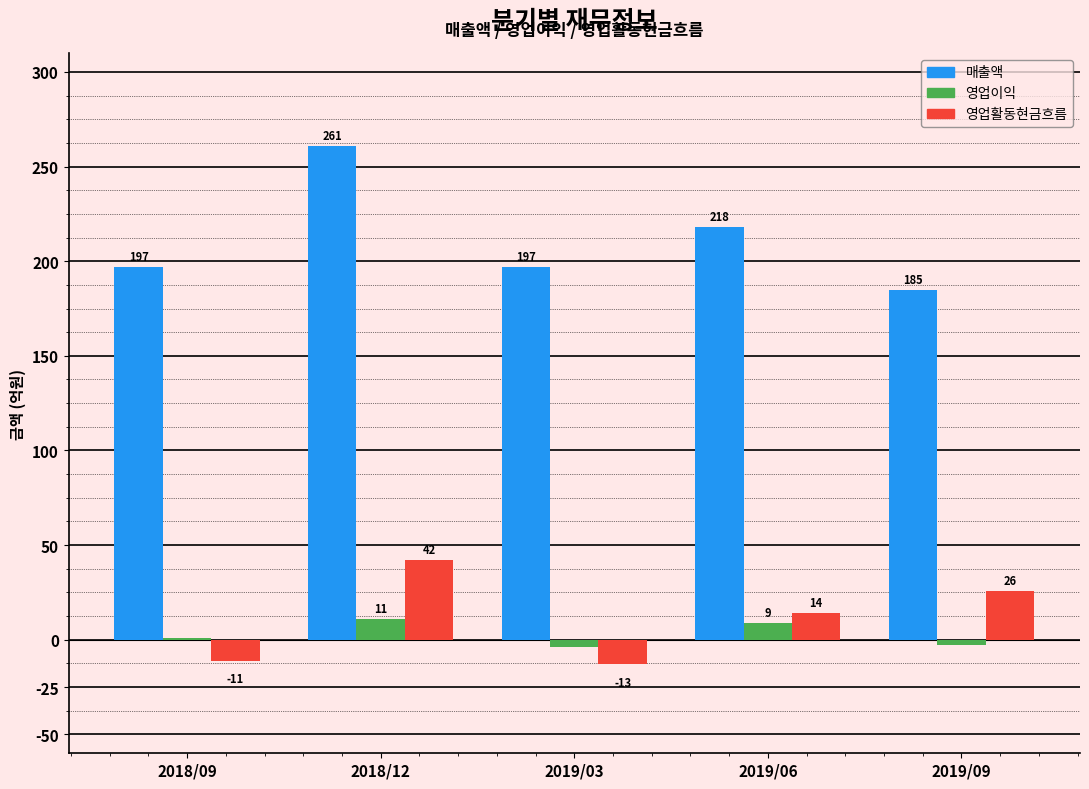

Which series has the largest total across all categories?

매출액